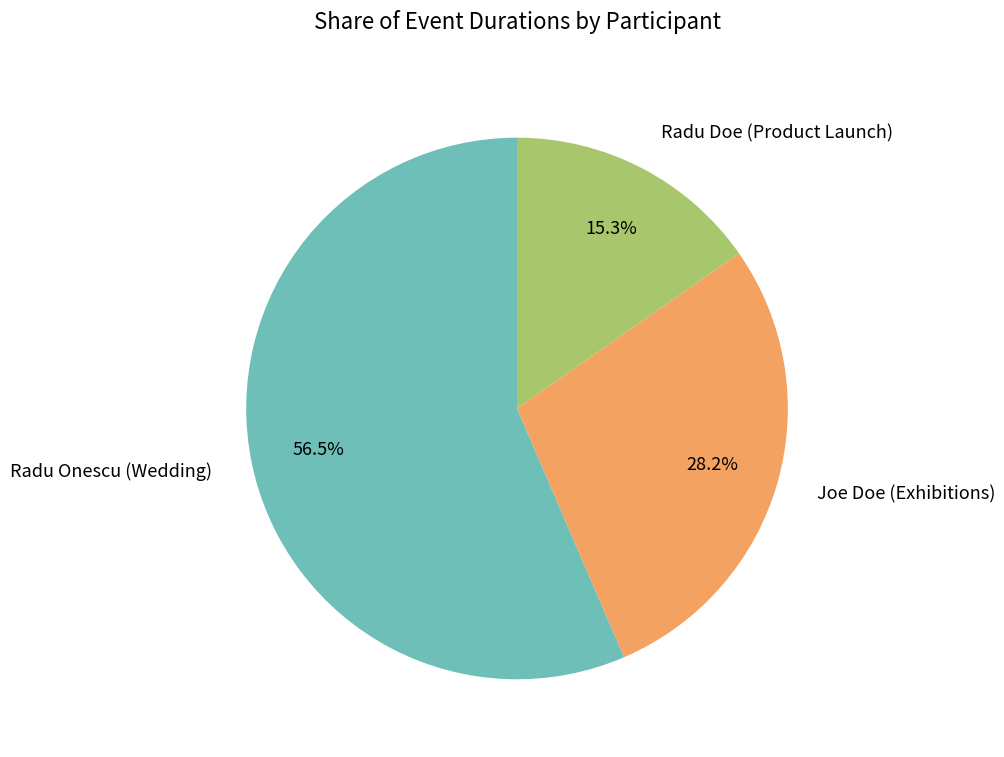

Which has a higher value, Radu Doe (Product Launch) or Joe Doe (Exhibitions)?

Joe Doe (Exhibitions)